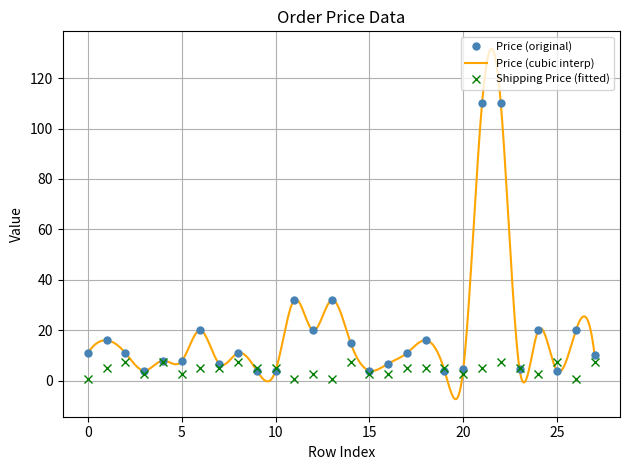

True or false: Price (original) has more than 1 points higher than both neighbors.

True